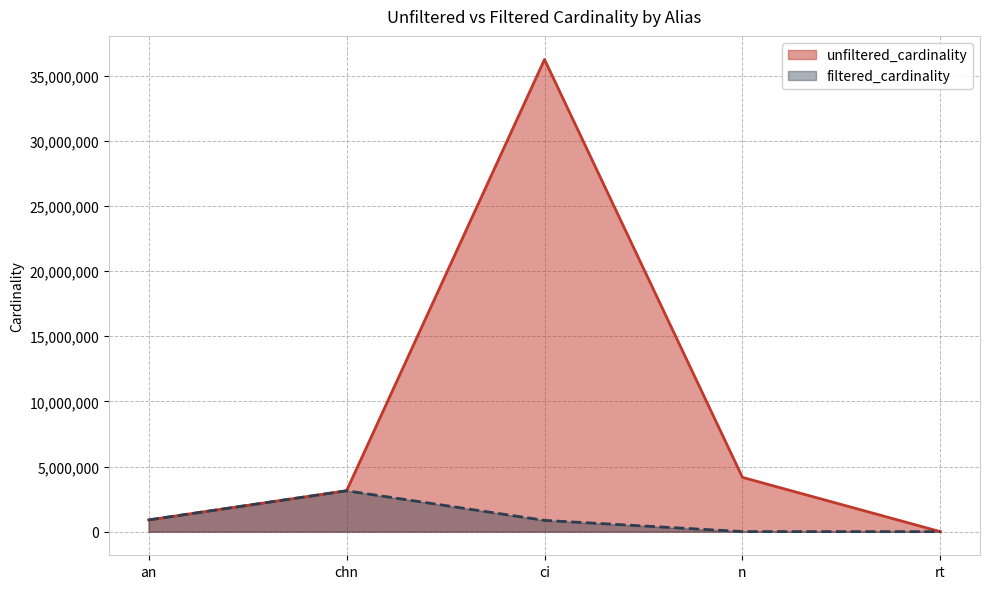

Between chn and an, which is larger?

chn